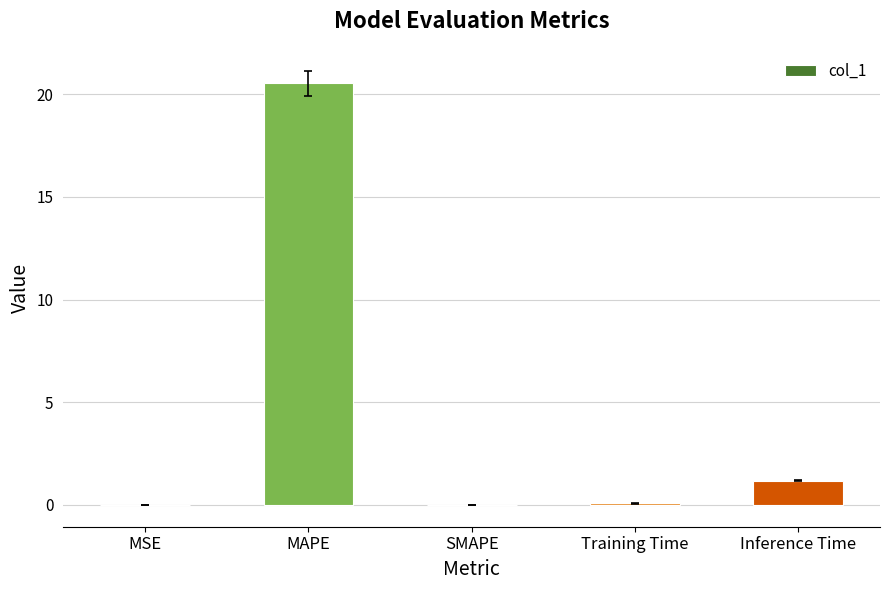

What is the maximum value shown in the chart?

20.5